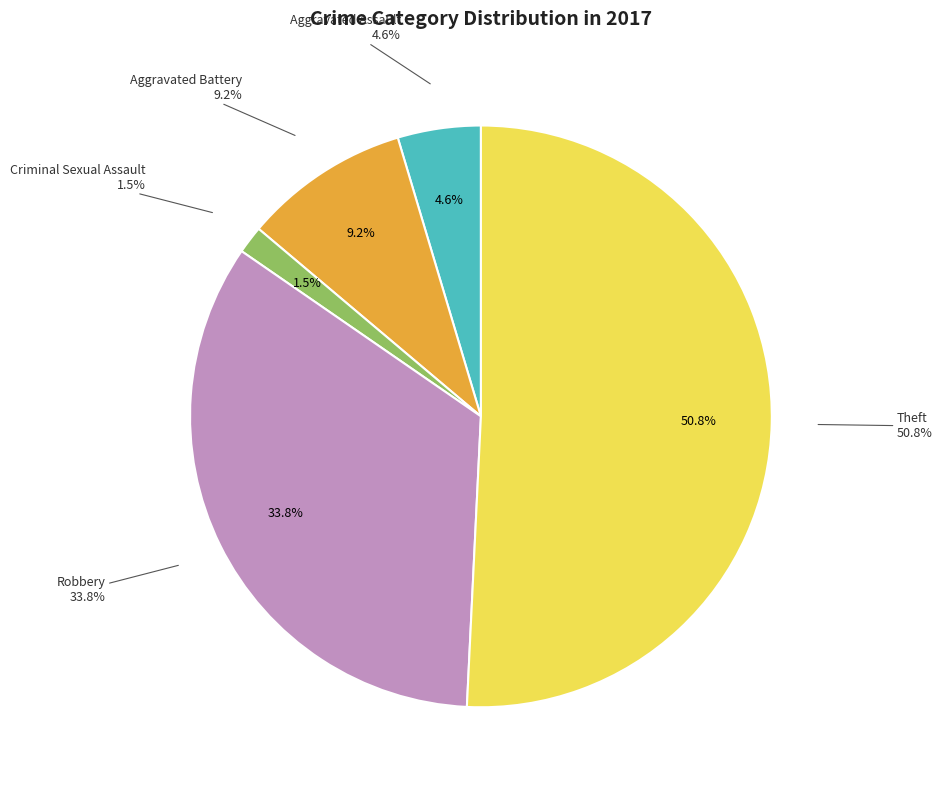

To the nearest percent, what portion does Criminal Sexual Assault represent?

2%